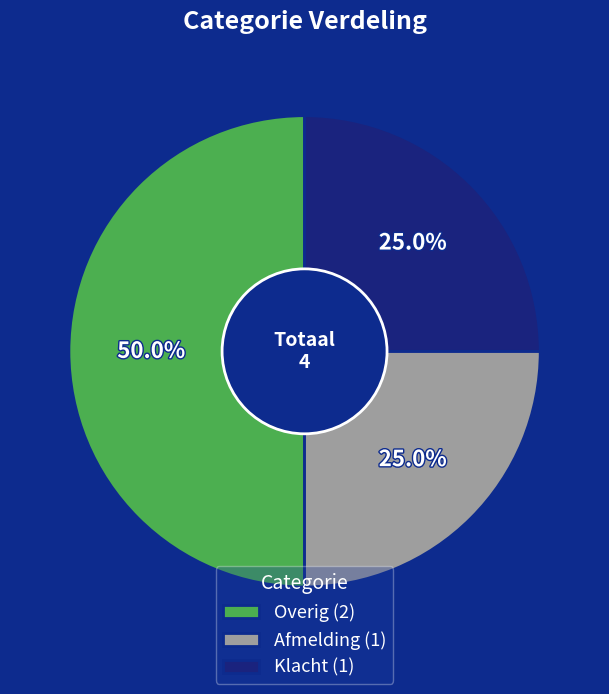

What percentage is NOT represented by Klacht (1)?

75.0%